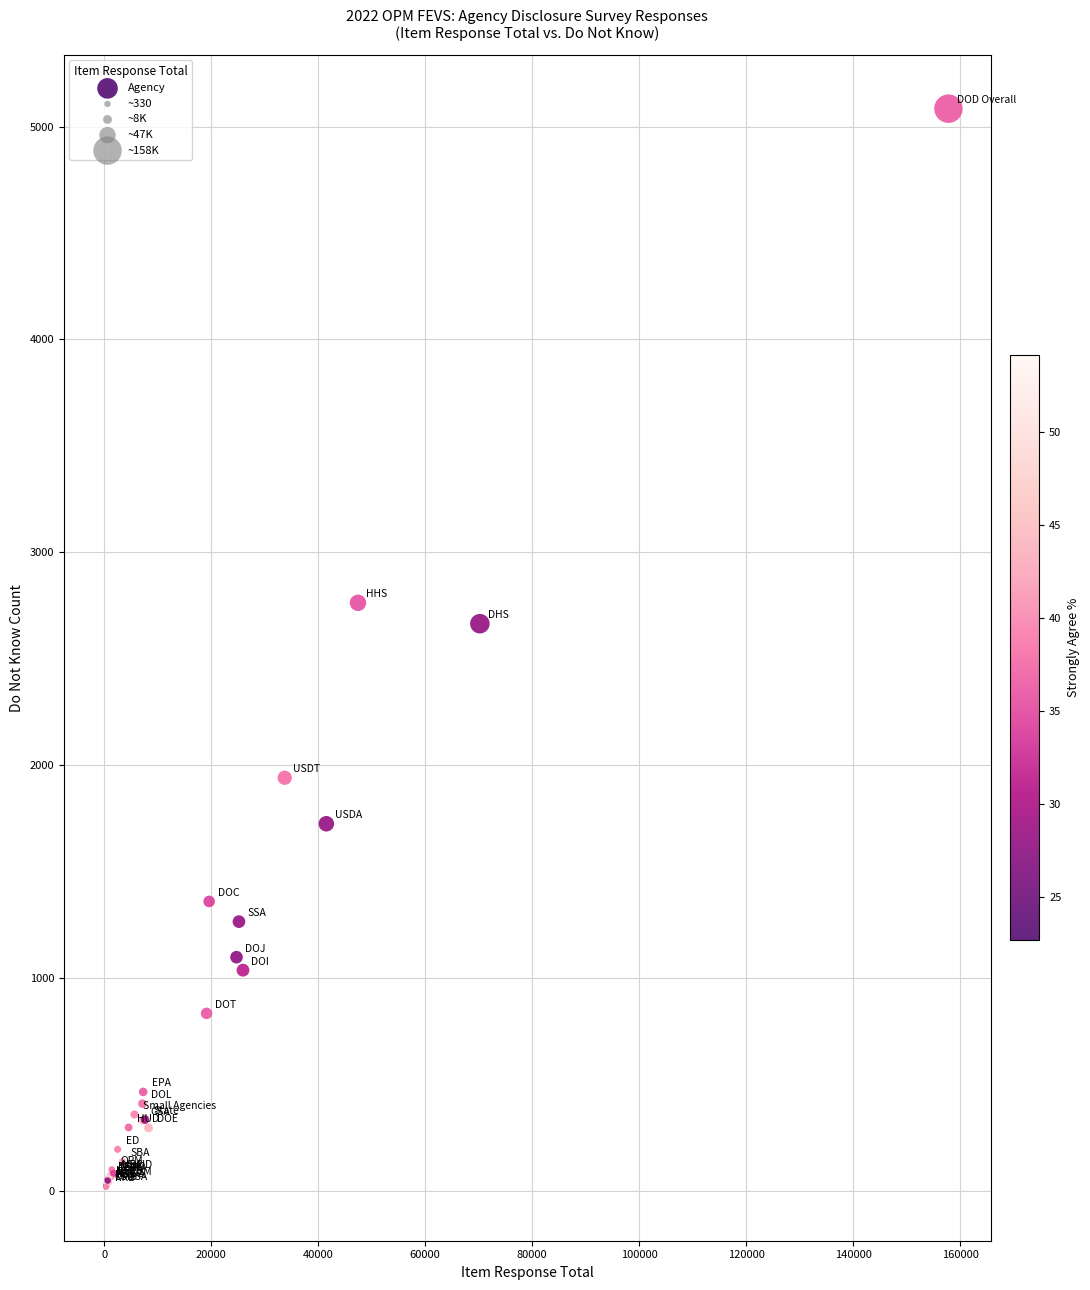

What Y value in the scatter plot is closest to 2551?

2664